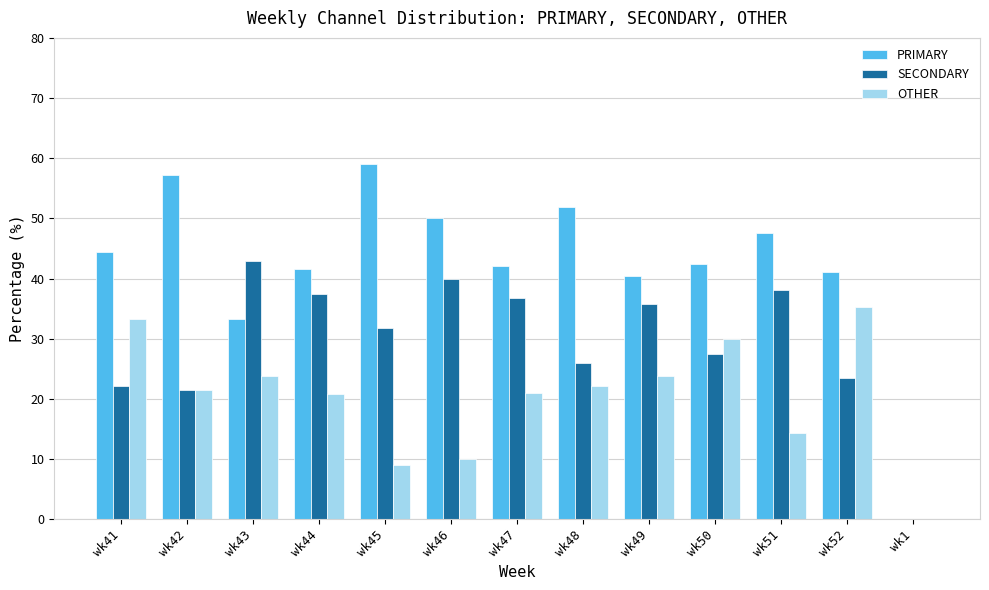

What is the maximum value for SECONDARY?

42.9